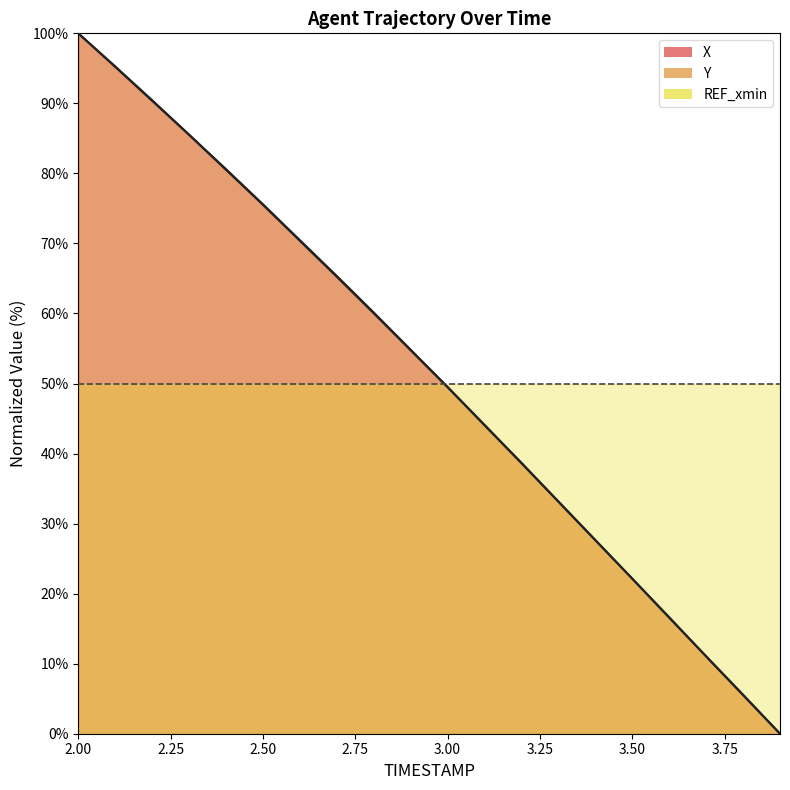

Reading right to left, what are all the values shown in this chart?

X: 3.9=0.0	3.8=5.6	3.7=11.1	3.6=16.6	3.5=22.1	3.4=27.6	3.3=33.1	3.2=38.6	3.1=44.0	3.0=49.5	2.9=54.7	2.8=60.0	2.7=65.2	2.6=70.4	2.5=75.5	2.4=80.5	2.3=85.5	2.2=90.4	2.1=95.2	2.0=100.0
Y: 3.9=0.0	3.8=5.5	3.7=11.0	3.6=16.6	3.5=22.1	3.4=27.7	3.3=33.2	3.2=38.7	3.1=44.1	3.0=49.5	2.9=54.8	2.8=60.1	2.7=65.4	2.6=70.5	2.5=75.6	2.4=80.6	2.3=85.5	2.2=90.5	2.1=95.3	2.0=100.0